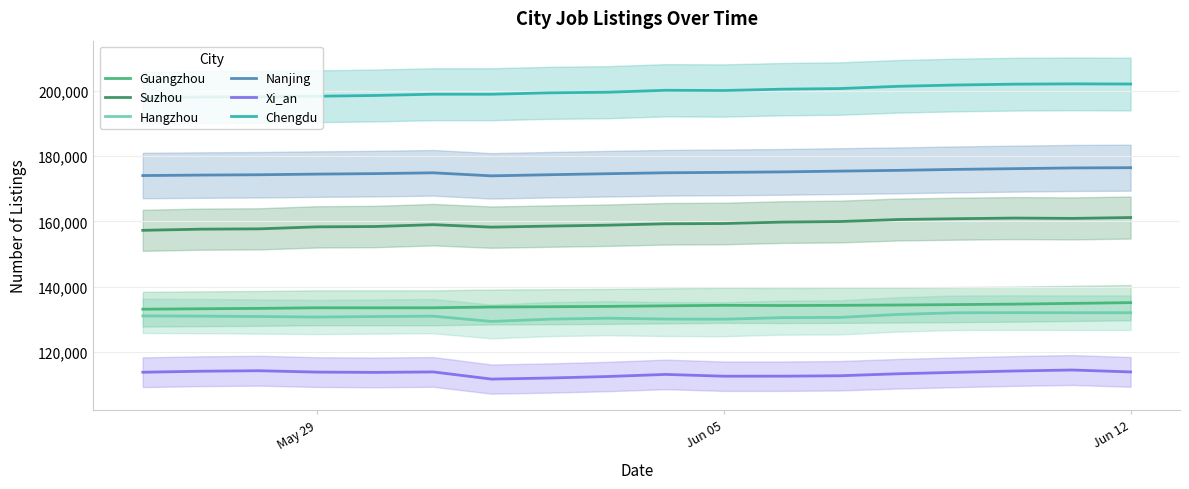

What is the average value of the Guangzhou series?

134006